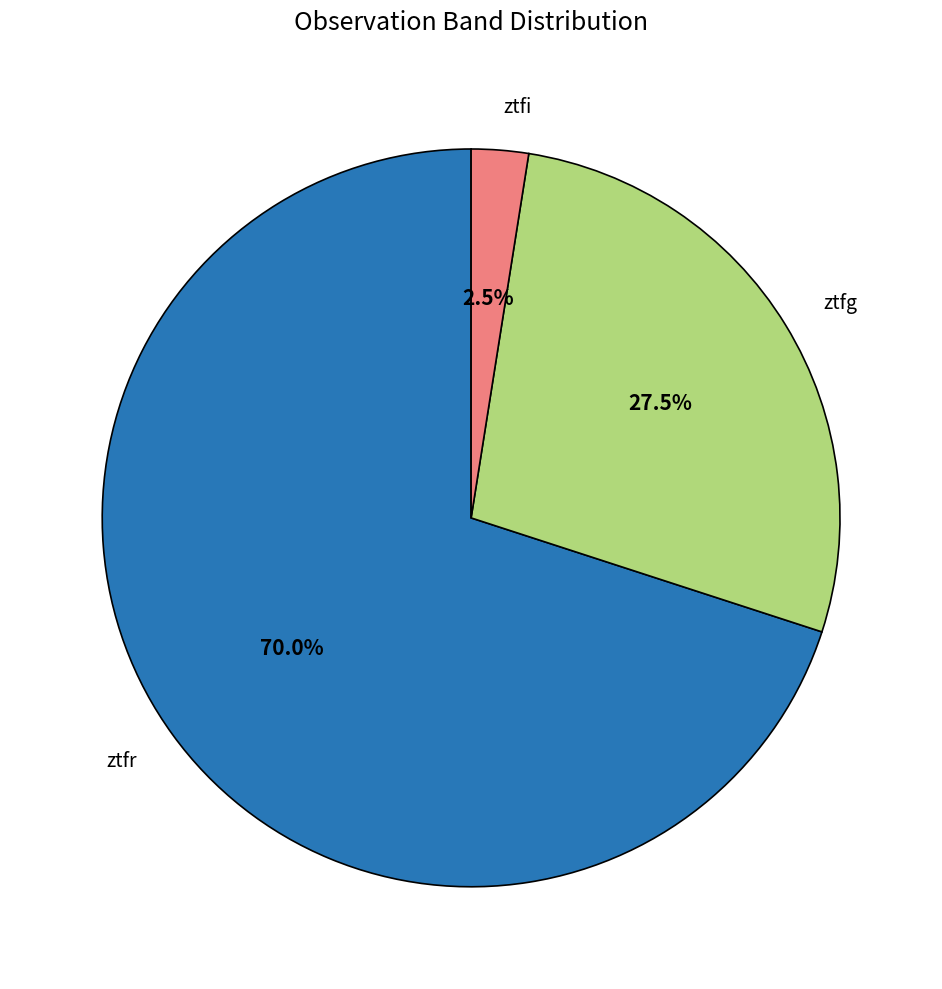

Which slice is the smallest?

ztfi